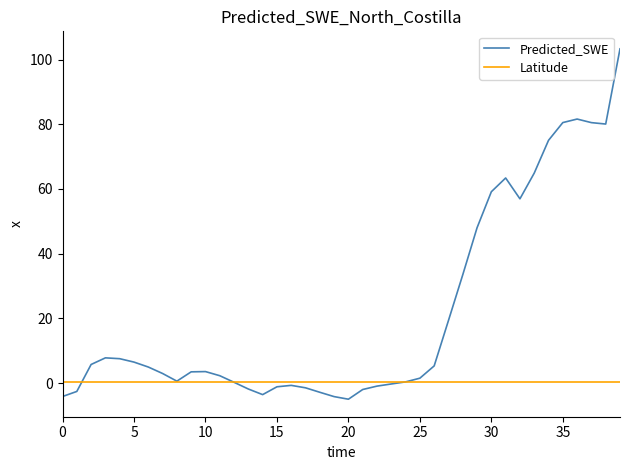

Which series has the largest total across all categories?

Predicted_SWE